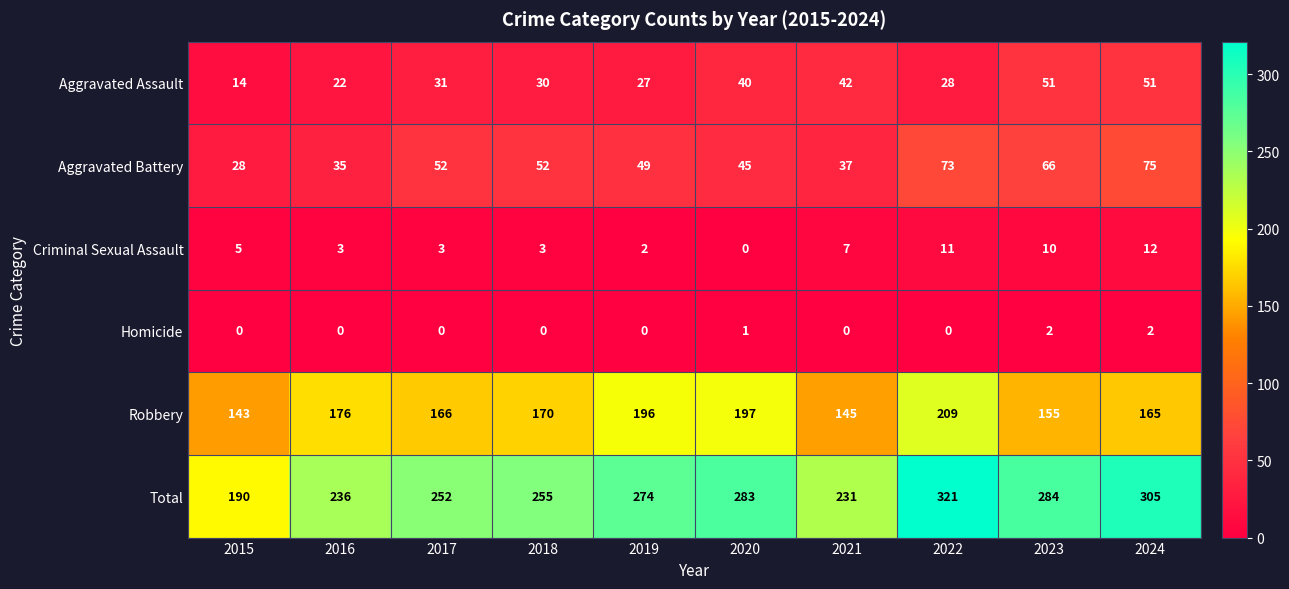

At which label is Robbery closest to 176?

2016